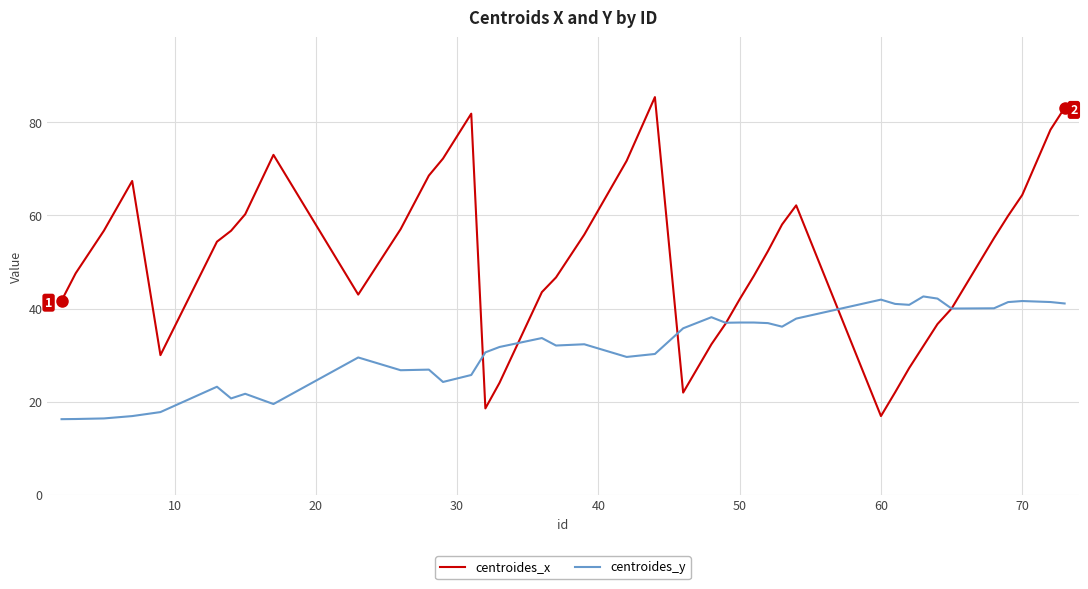

Which series has the widest spread of values?

centroides_x